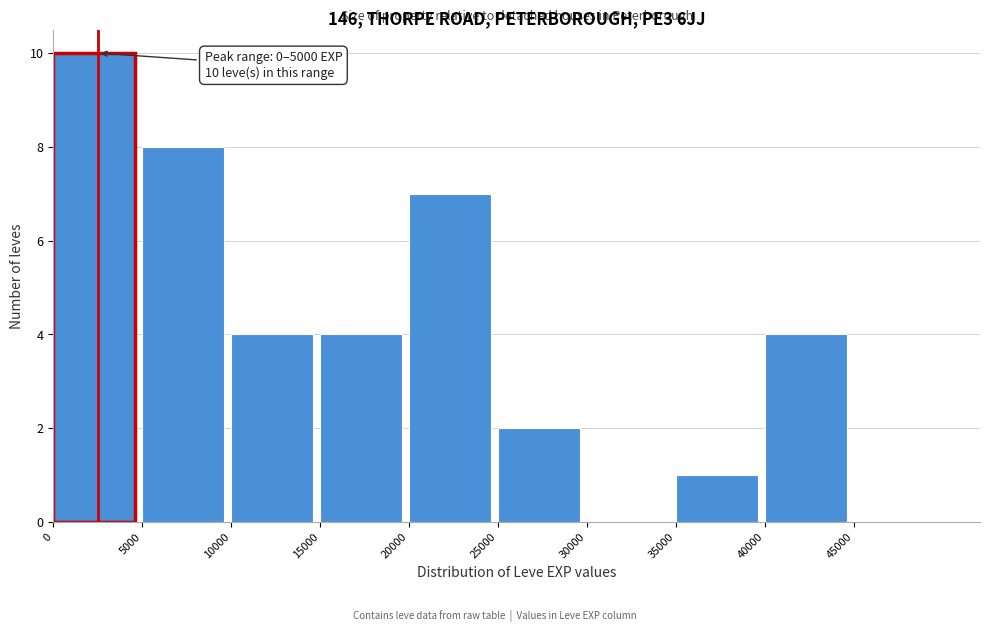

Over which range of the x-axis is the bar tallest?

0 to 5000